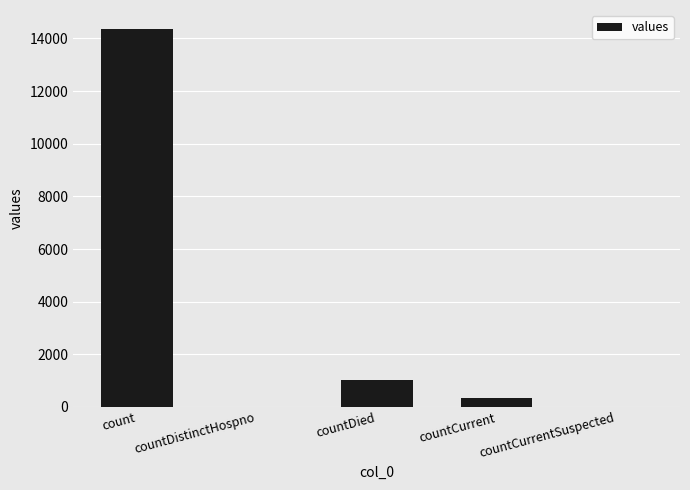

Between count and countCurrent, which is larger?

count